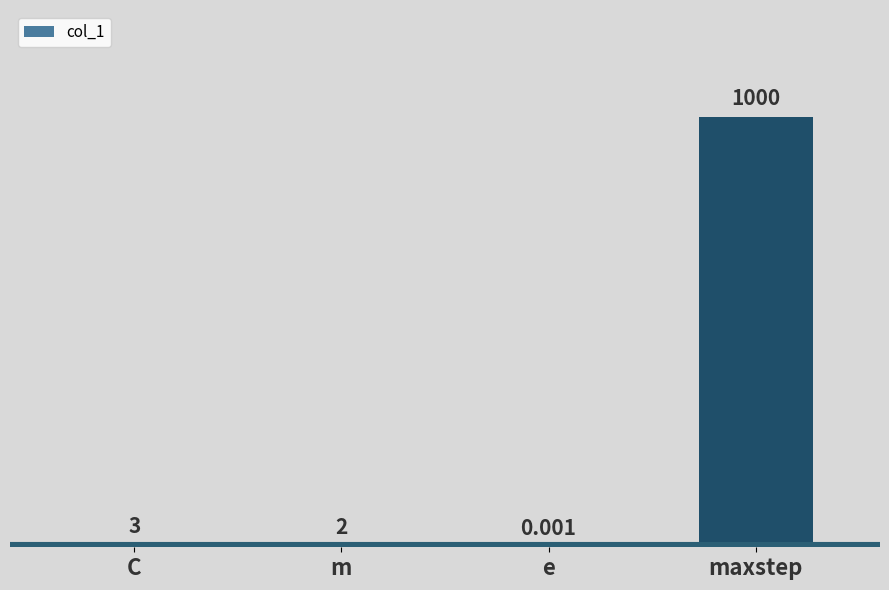

Where is the data nearest to the value 500?

C